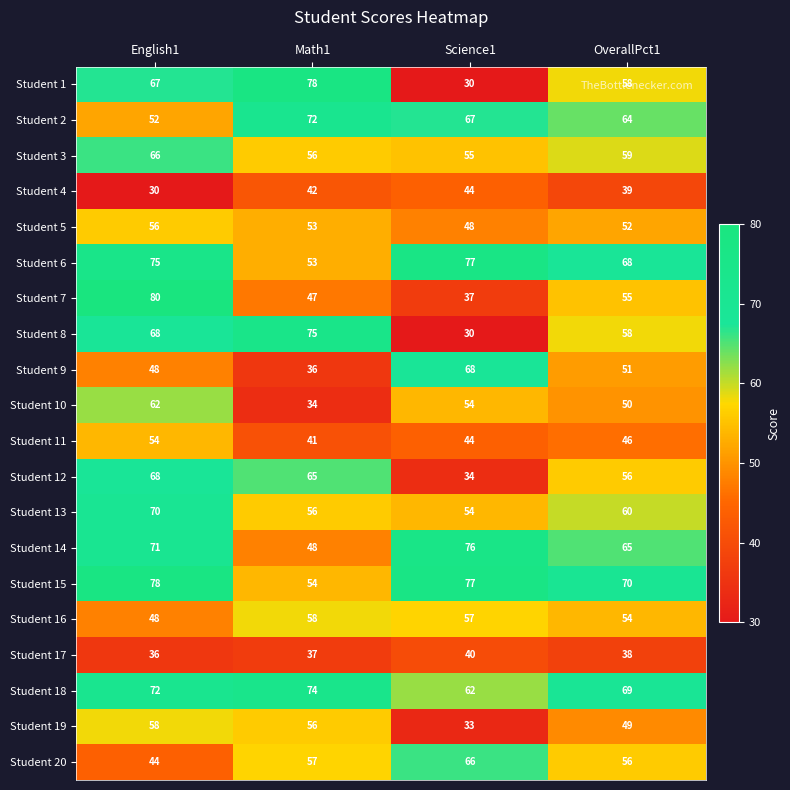

Which series changed the most between Math1 and OverallPct1?

Student 1